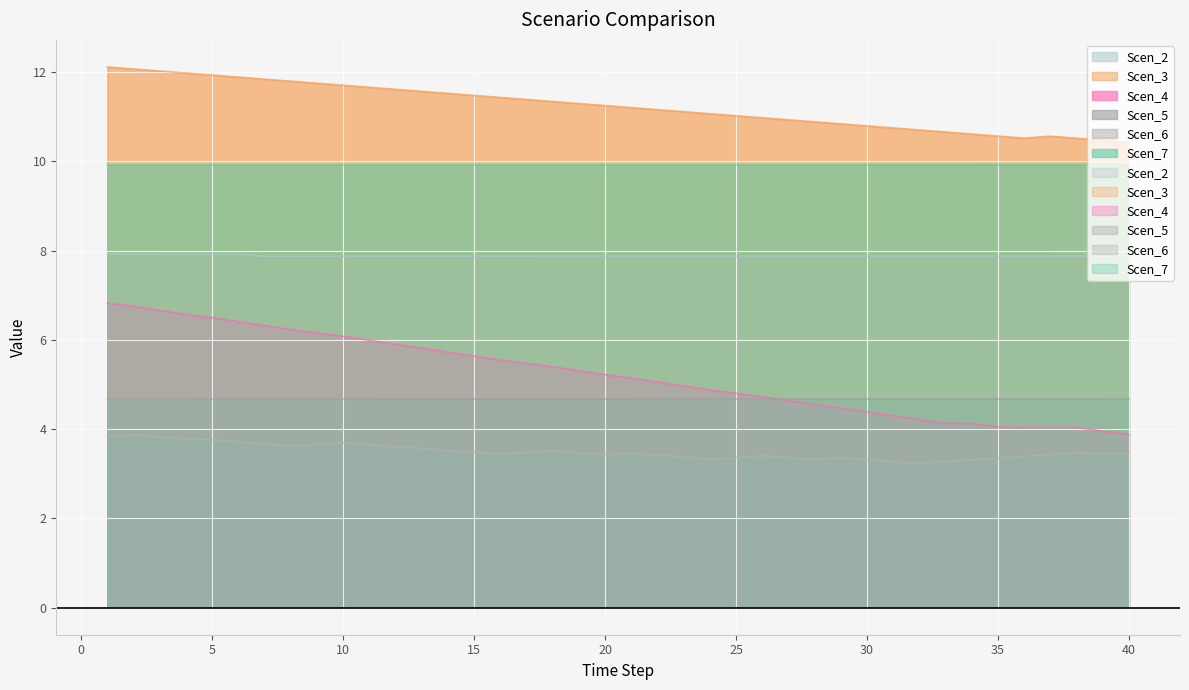

Reading right to left, extract all data points from this chart.

Scen_2: 7.9	7.9	7.9	7.9	7.9	7.9	7.9	7.9	7.9	7.9	7.9	7.9	7.9	7.9	7.9	7.9	7.9	7.9	7.9	7.9	7.9	7.9	7.9	7.9	7.9	7.9	7.9	7.9	7.9	7.9	7.9	7.9	7.9	7.9	7.9	7.9	7.9	7.9	7.9	7.9
Scen_3: 10.4	10.5	10.5	10.6	10.5	10.6	10.6	10.7	10.7	10.7	10.8	10.8	10.9	10.9	11.0	11.0	11.1	11.1	11.2	11.2	11.2	11.3	11.3	11.4	11.4	11.5	11.5	11.6	11.6	11.7	11.7	11.7	11.8	11.8	11.9	11.9	12.0	12.0	12.1	12.1
Scen_4: 3.9	4.0	4.0	4.0	4.0	4.0	4.1	4.1	4.2	4.3	4.4	4.5	4.5	4.6	4.7	4.8	4.9	5.0	5.1	5.1	5.2	5.3	5.4	5.5	5.5	5.6	5.7	5.8	5.9	6.0	6.1	6.2	6.2	6.3	6.4	6.5	6.6	6.7	6.7	6.8
Scen_5: 4.7	4.7	4.7	4.7	4.7	4.7	4.7	4.7	4.7	4.7	4.7	4.7	4.7	4.7	4.7	4.7	4.7	4.7	4.7	4.7	4.7	4.7	4.7	4.7	4.7	4.7	4.7	4.7	4.7	4.7	4.7	4.7	4.7	4.7	4.7	4.7	4.7	4.7	4.7	4.7
Scen_6: 3.5	3.4	3.5	3.4	3.4	3.3	3.3	3.3	3.2	3.3	3.3	3.4	3.3	3.4	3.4	3.4	3.3	3.4	3.4	3.5	3.4	3.5	3.5	3.5	3.4	3.5	3.5	3.6	3.6	3.6	3.7	3.7	3.6	3.7	3.7	3.8	3.8	3.8	3.9	3.8
Scen_7: 9.9	9.9	9.9	9.9	9.9	9.9	9.9	9.9	9.9	9.9	9.9	9.9	9.9	9.9	9.9	9.9	9.9	9.9	9.9	9.9	9.9	9.9	9.9	9.9	9.9	9.9	9.9	9.9	9.9	9.9	9.9	9.9	9.9	9.9	9.9	9.9	9.9	9.9	9.9	9.9